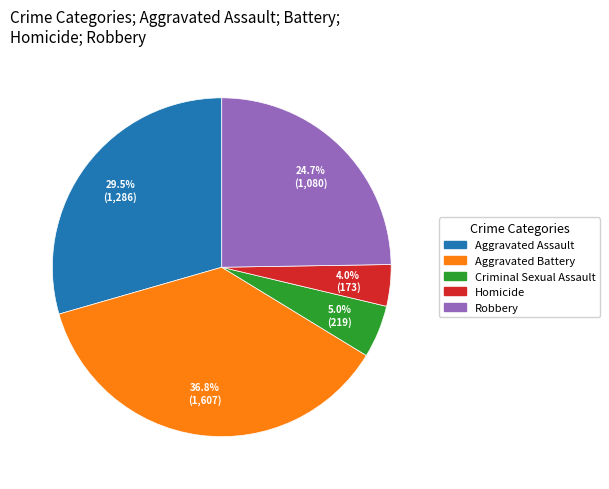

Count the number of slices in the pie.

5